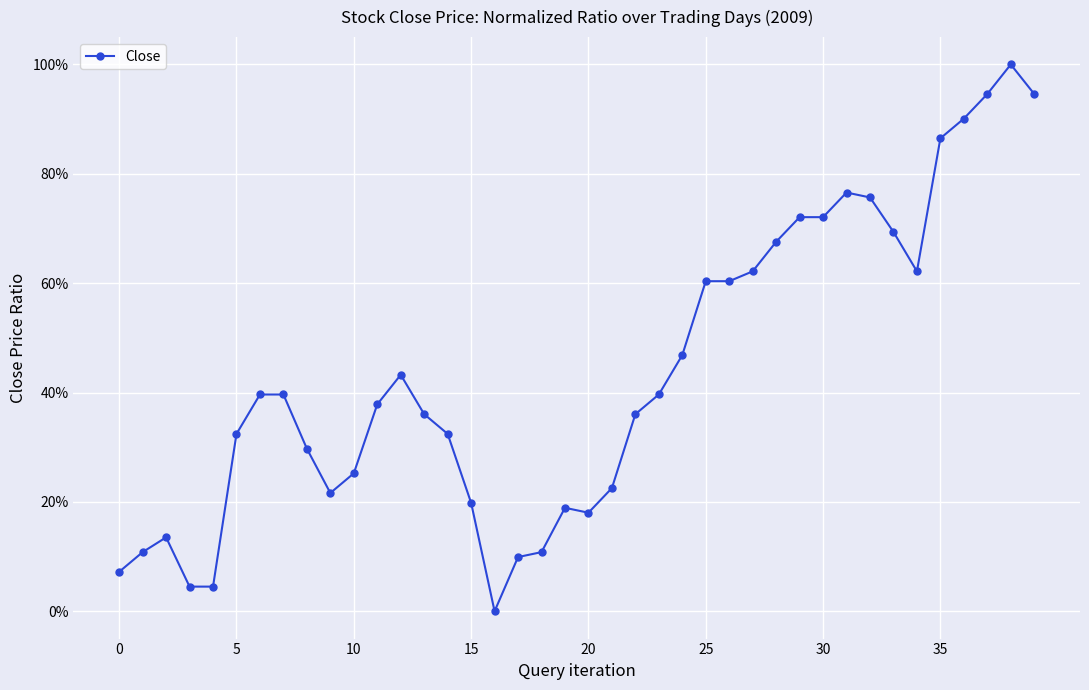

Is this an area chart (filled region under the line)?

No